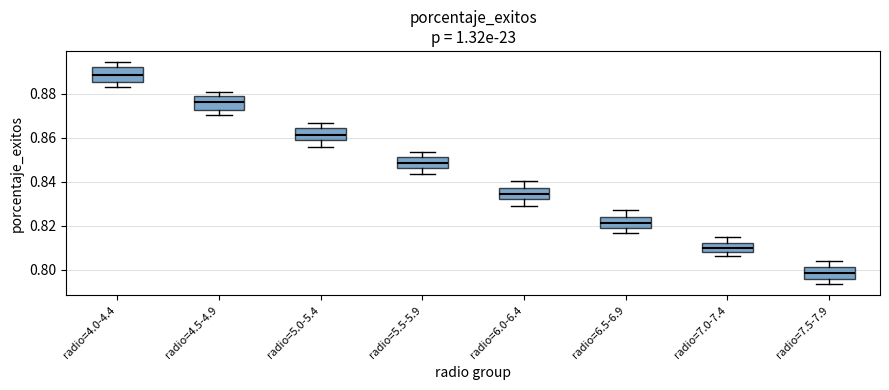

Which box has the lowest median line?

radio=7.5-7.9